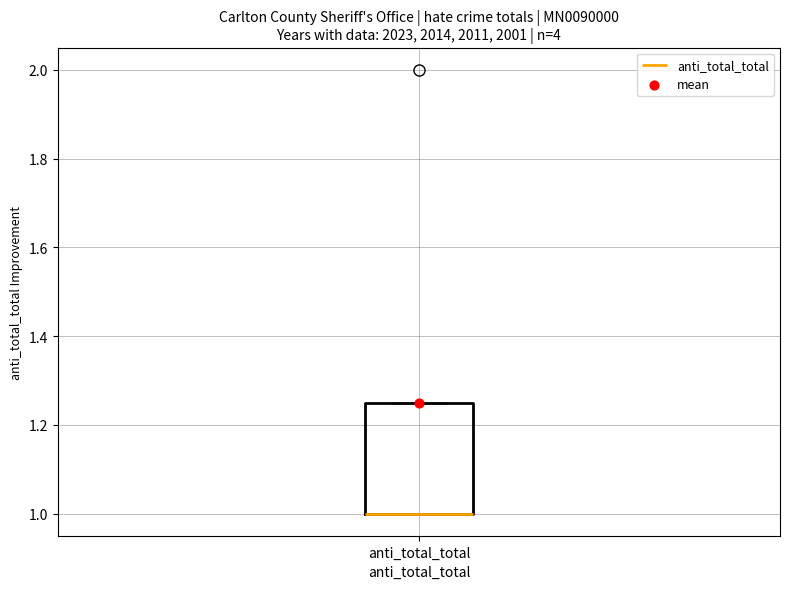

Read this box plot against the y-axis: the position of the median line, the range covered by the box, and the ends of both whiskers. The values are not printed on the chart, so give them approximately, as read against the axis.

median 1.00 (drawn on the box's lower edge), box 1.00 to 1.26, whiskers 1.00 to 1.26